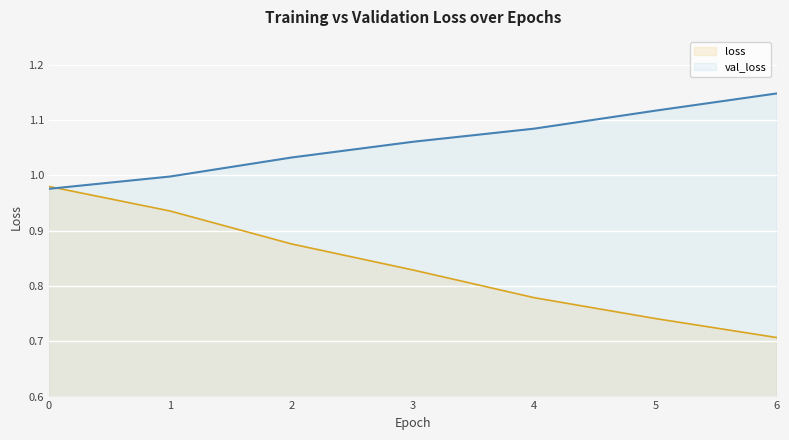

Rank the series at 4 from highest to lowest value.

val_loss, loss